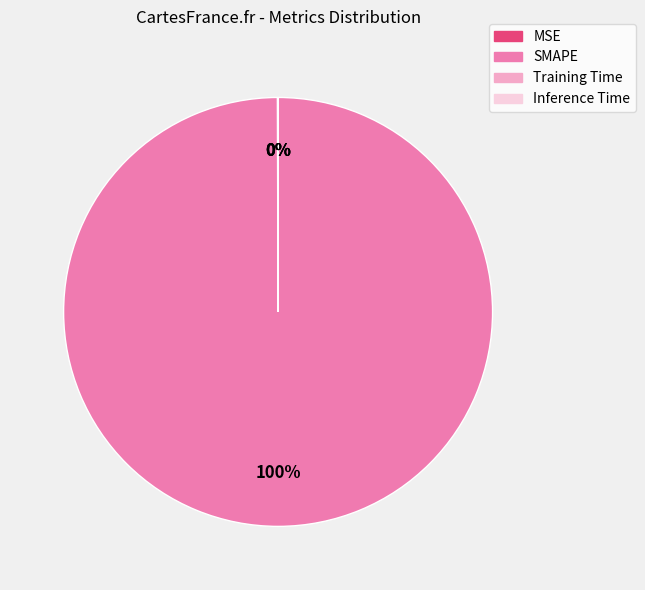

To the nearest percent, what percentage of the pie is SMAPE?

100%